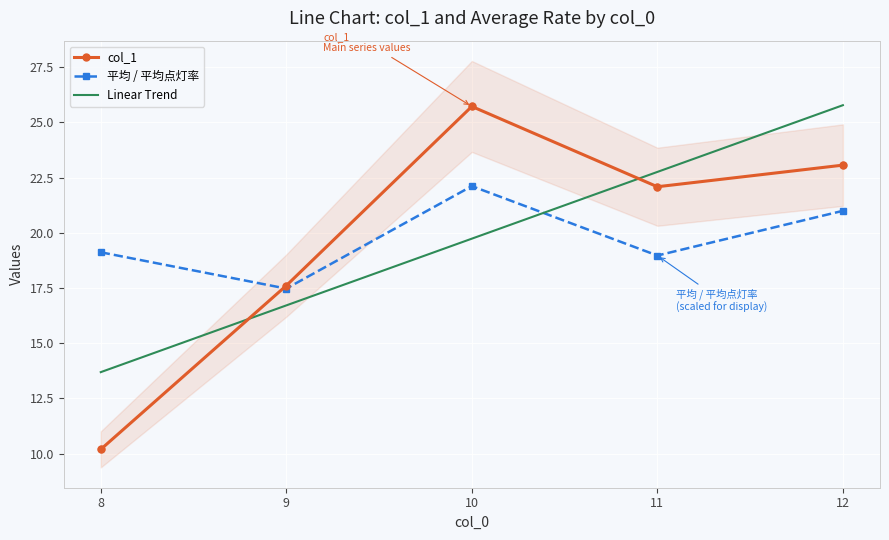

What is the total value across all series at 10?

67.6